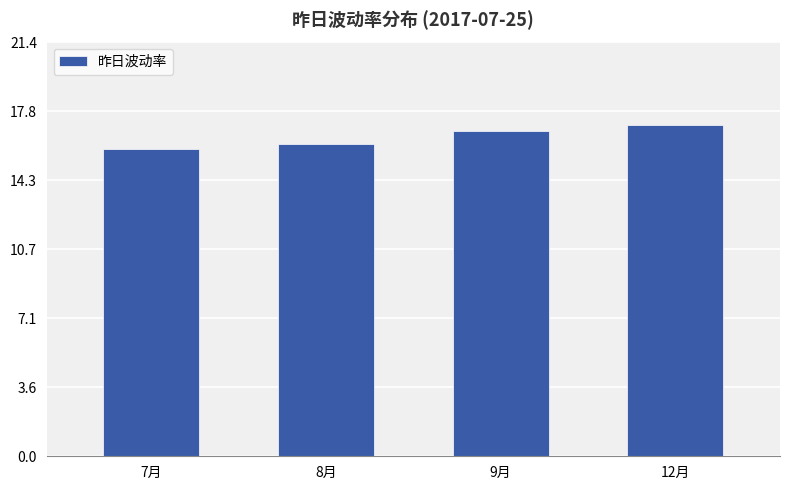

Rank the categories by value from highest to lowest.

12月, 9月, 8月, 7月